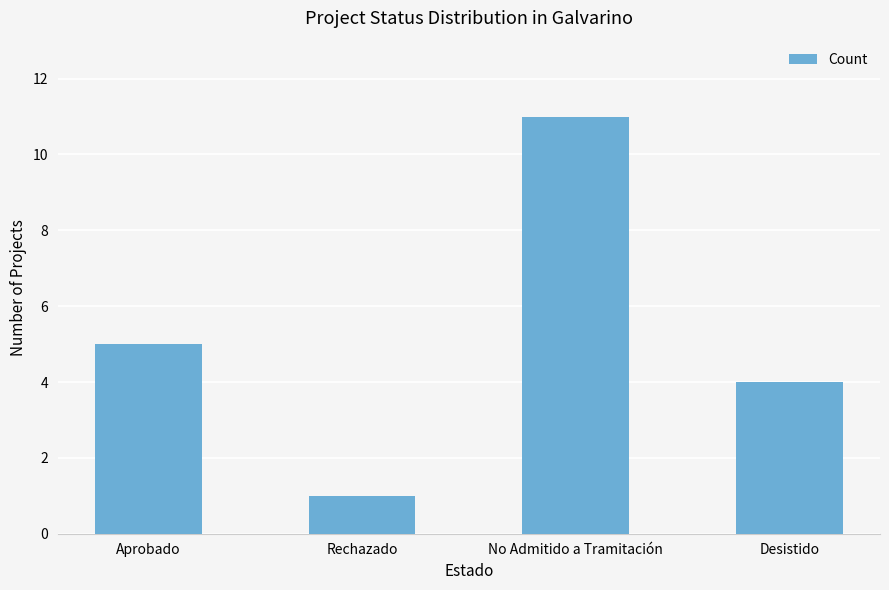

What is the label of the 3rd bar from the left?

No Admitido a Tramitación